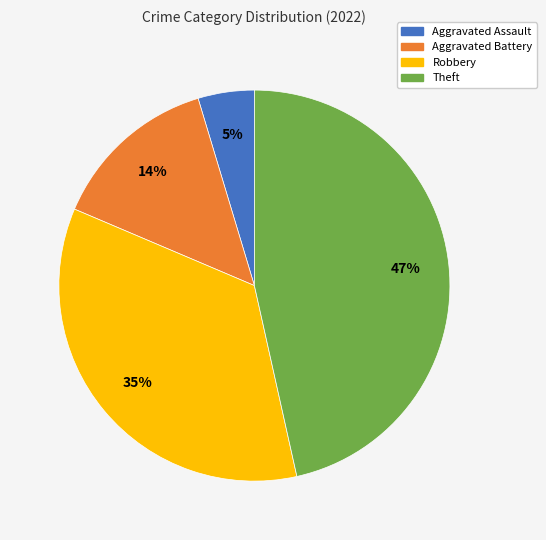

Is it true that Aggravated Battery is 27% of the pie?

False